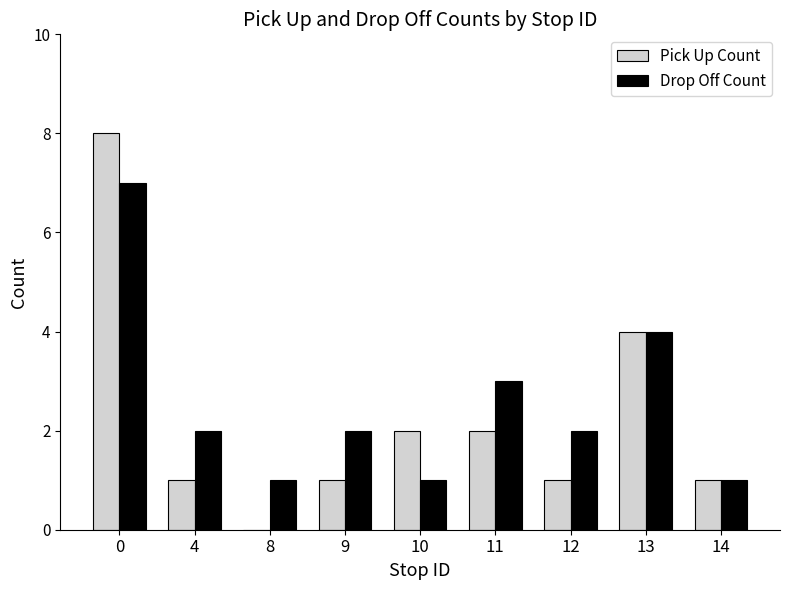

What is the maximum value shown in the chart?

8